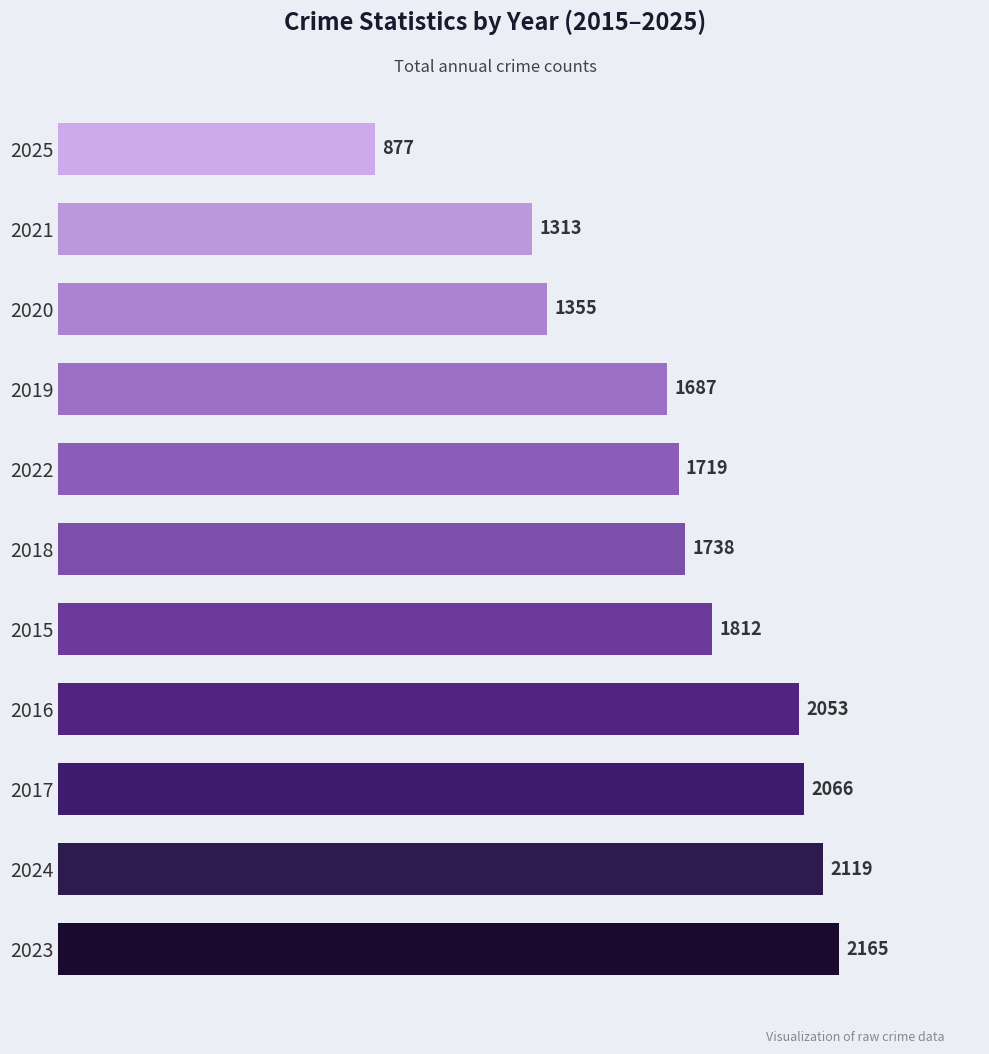

Is it true that the value at 2024 is 3495?

False